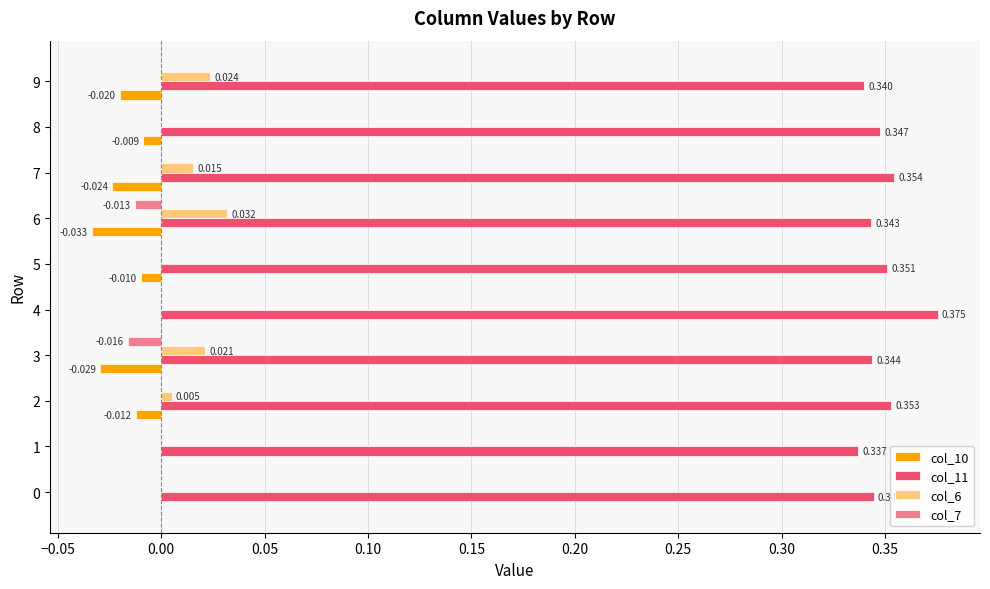

How many data points in col_6 are above 0?

5